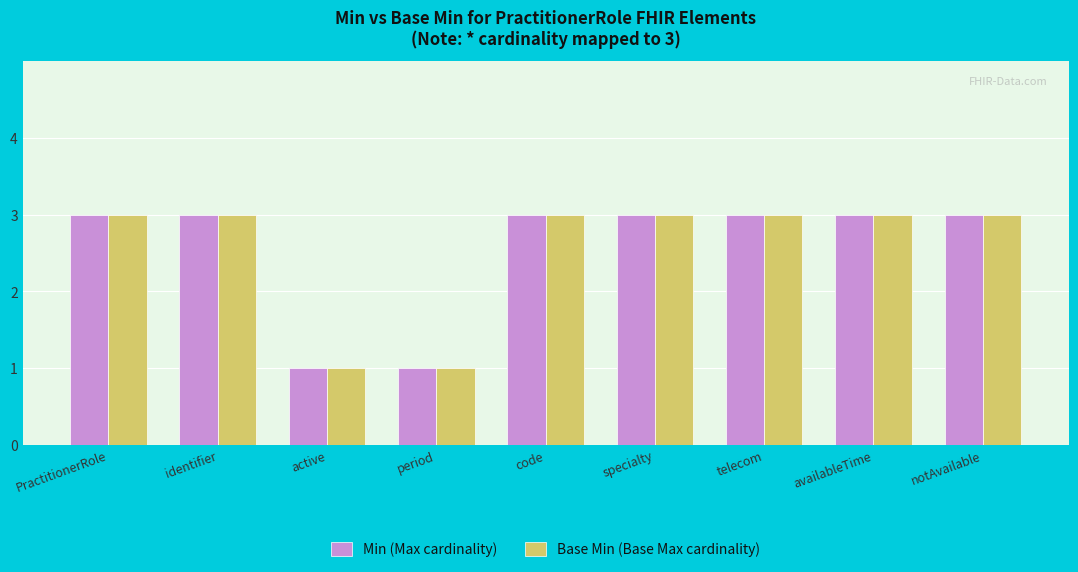

What is the maximum value for Min (Max cardinality)?

3